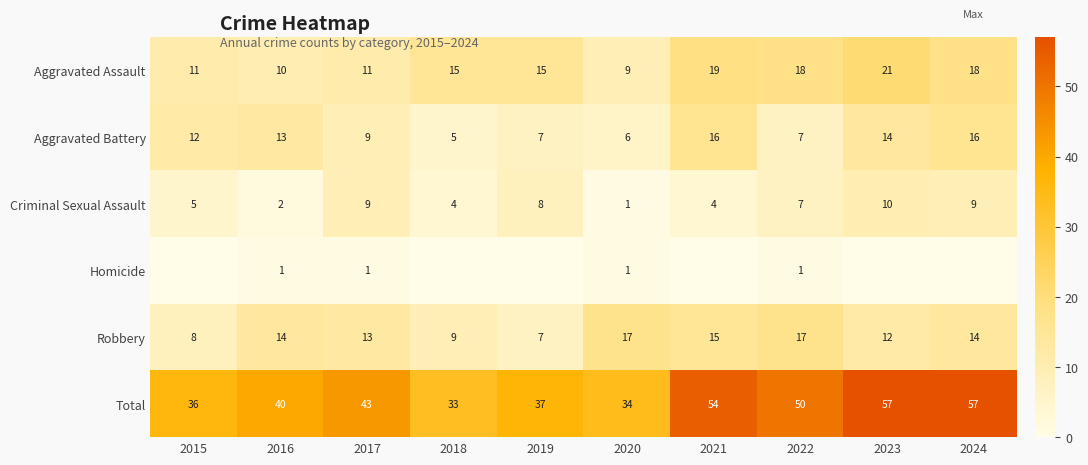

True or false: Total has a value of 28 at 2022.

False